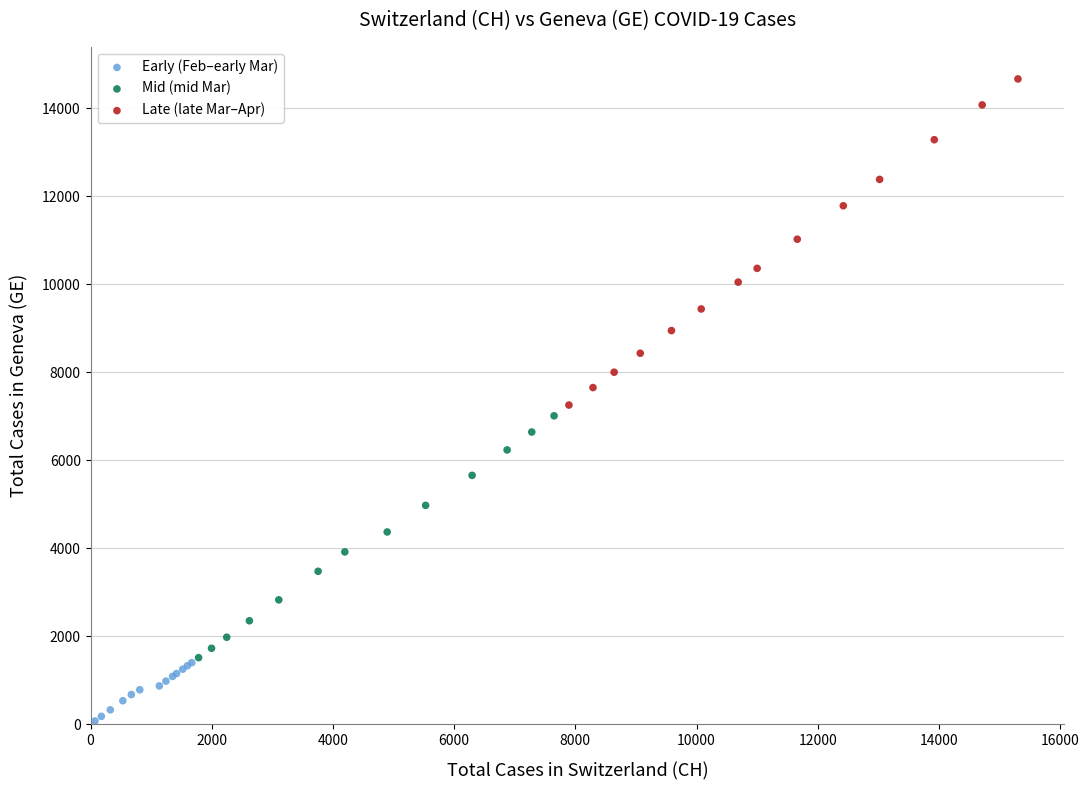

Which series contains the lowest Y value?

Early (Feb–early Mar)